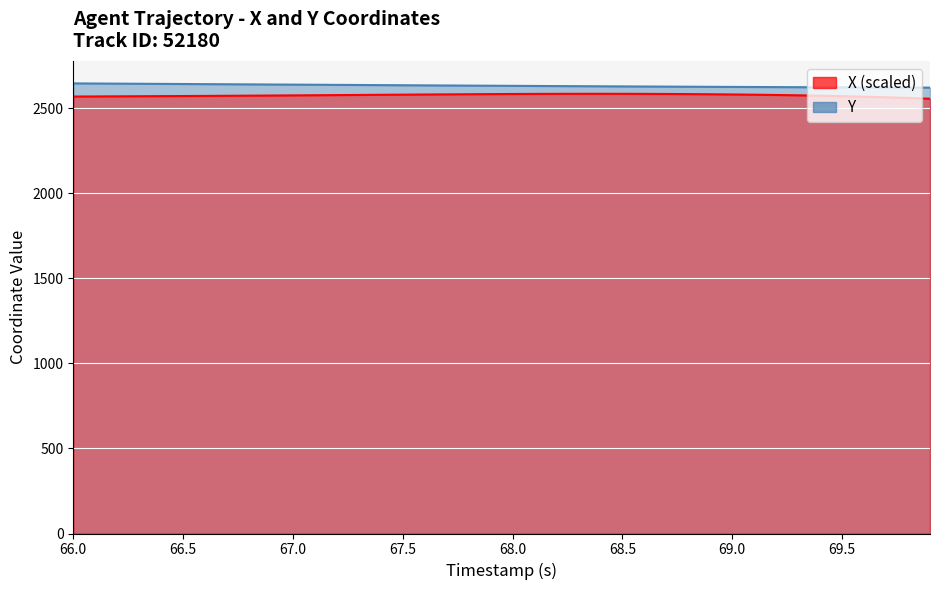

The X series shows 4158.6 at 67.5. True or false?

False